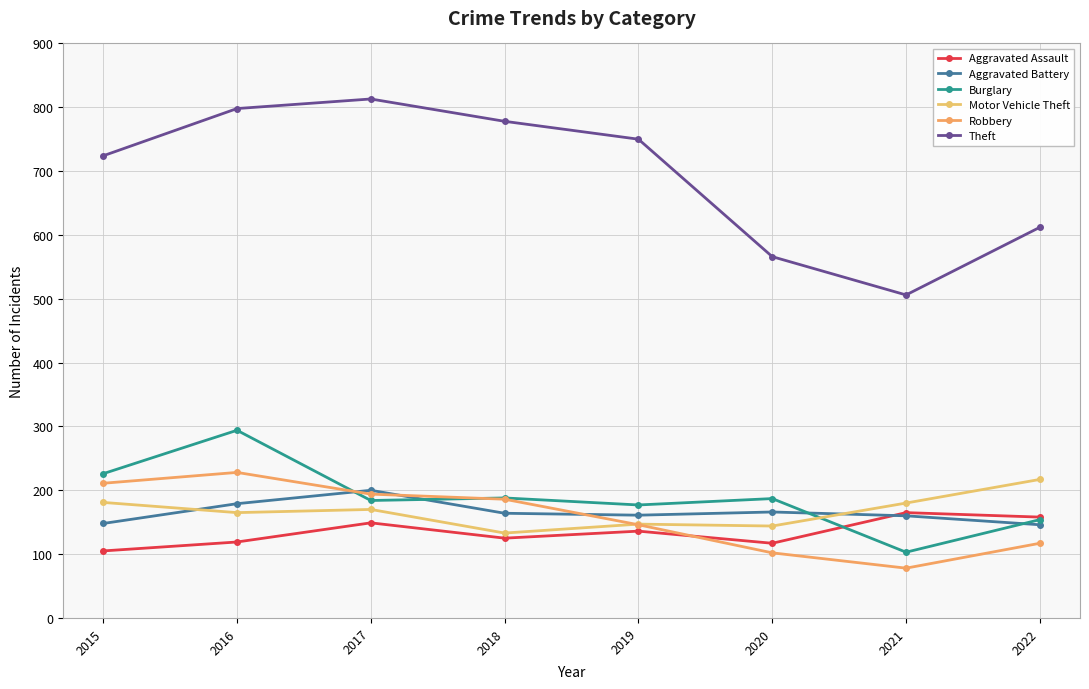

Does the chart have visible grid lines?

Yes